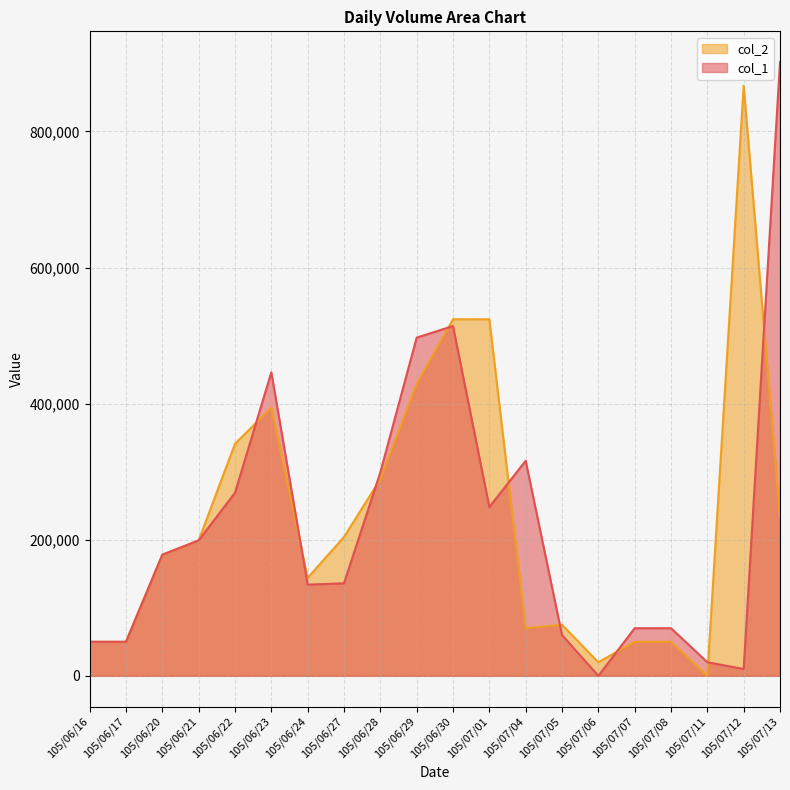

The value of col_2 at 105/06/28 is 289000. True or false?

True